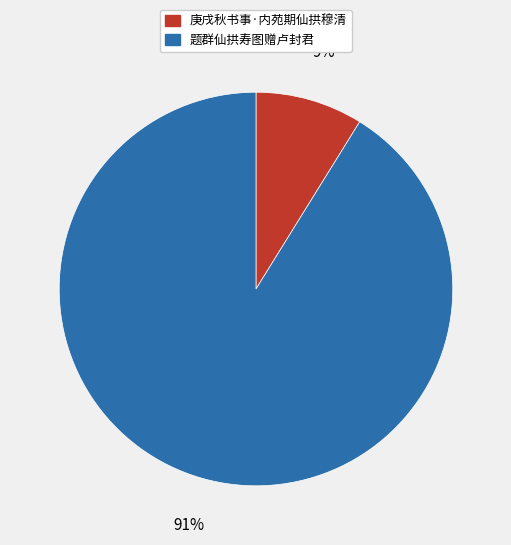

Does 庚戌秋书事·内苑期仙拱穆清 represent more than half of the total?

No